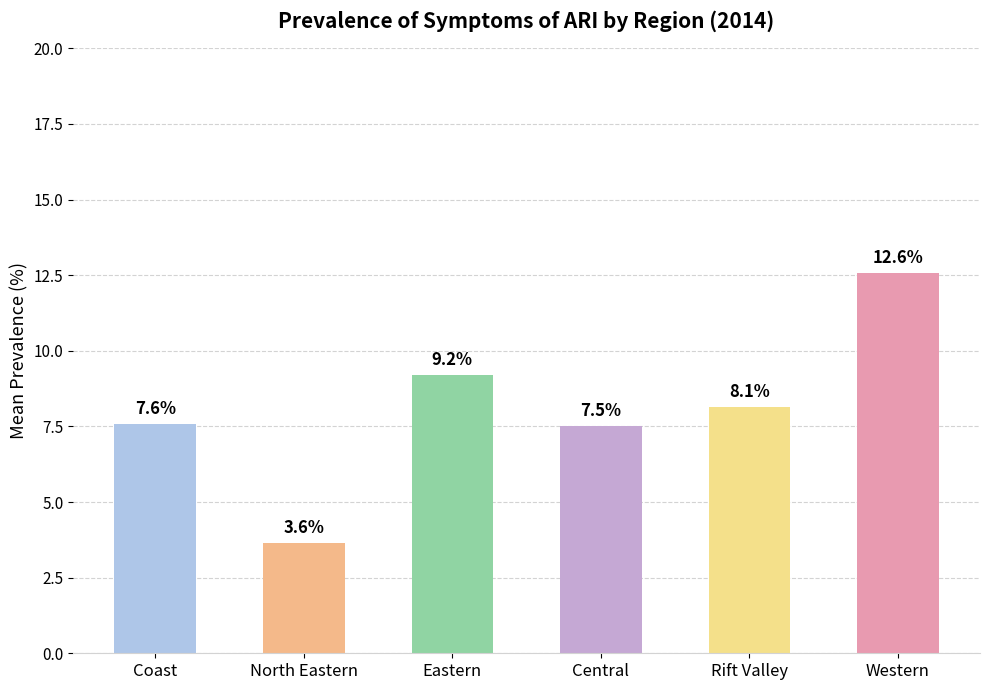

Does the chart contain any negative values?

No